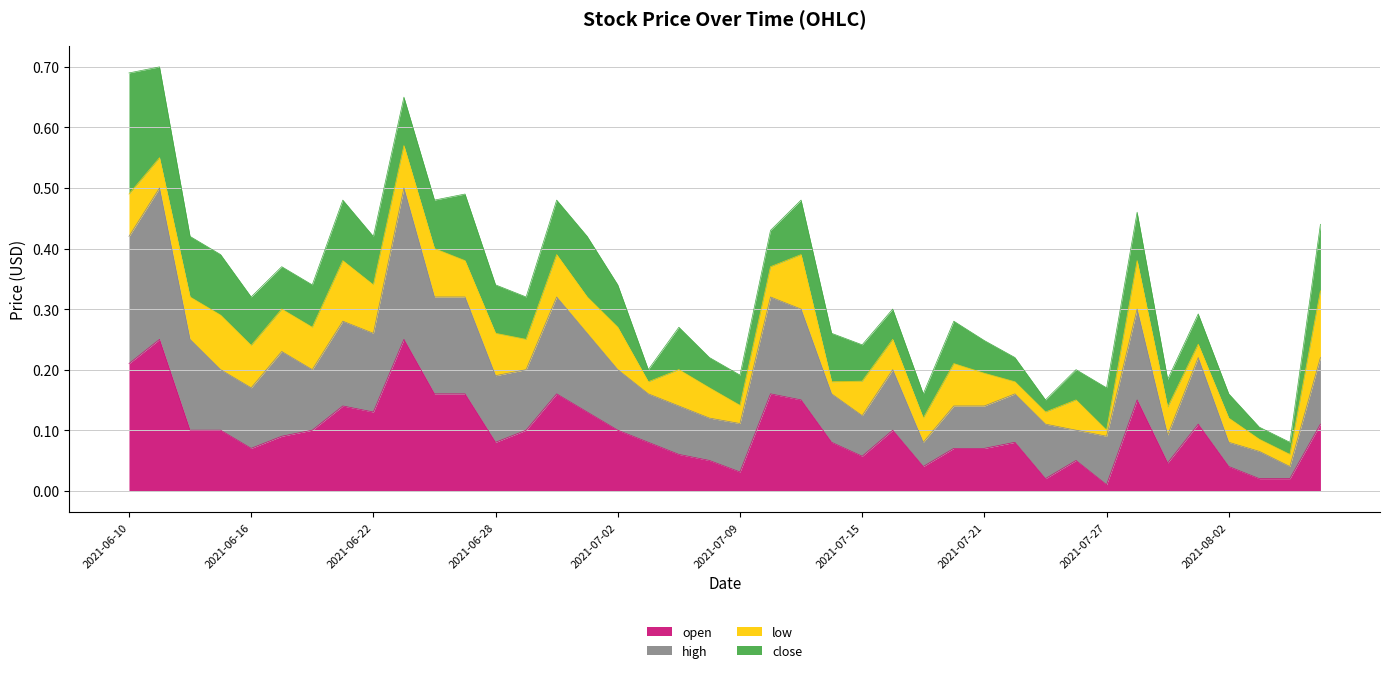

What is the sum of all open values?

3.9